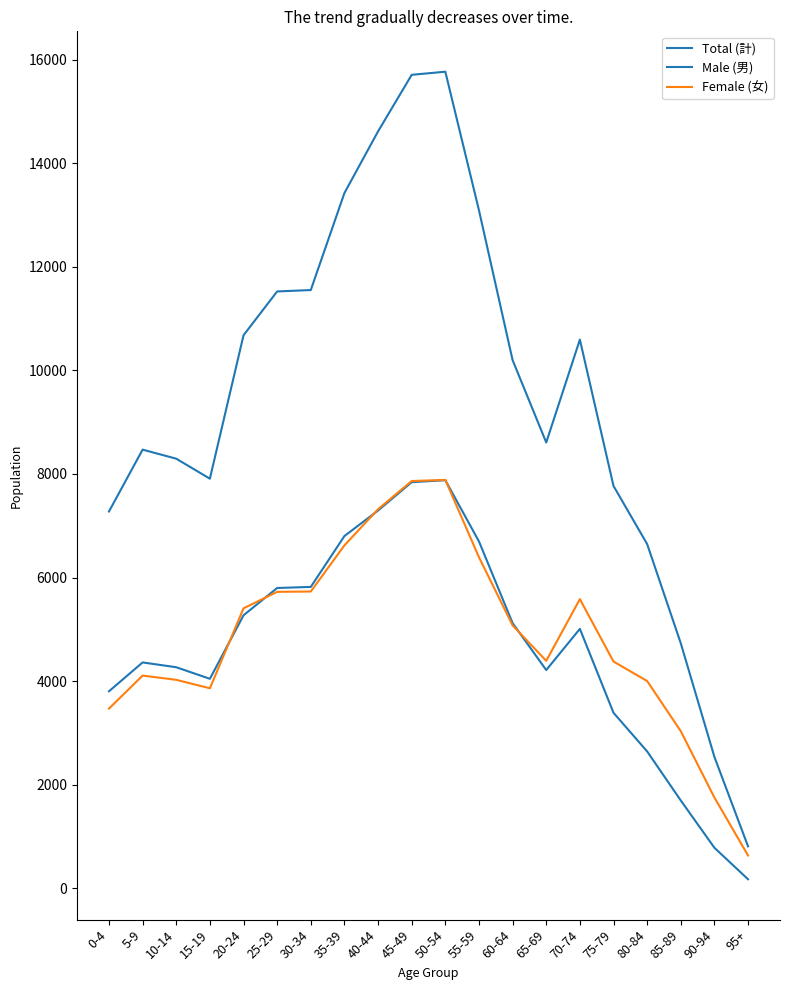

How many lines are shown in the chart?

3